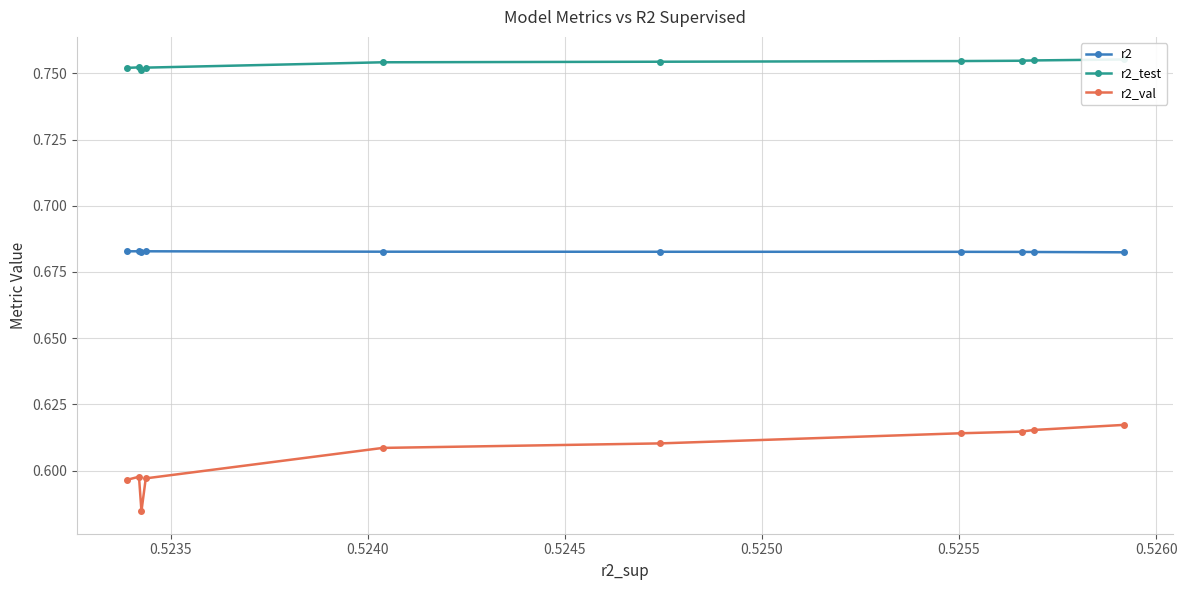

True or false: r2 has more than 1 points higher than both neighbors.

True